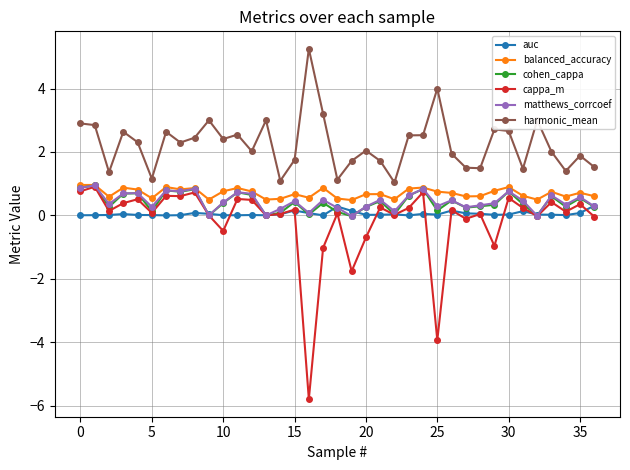

What is the maximum value for auc?

0.3